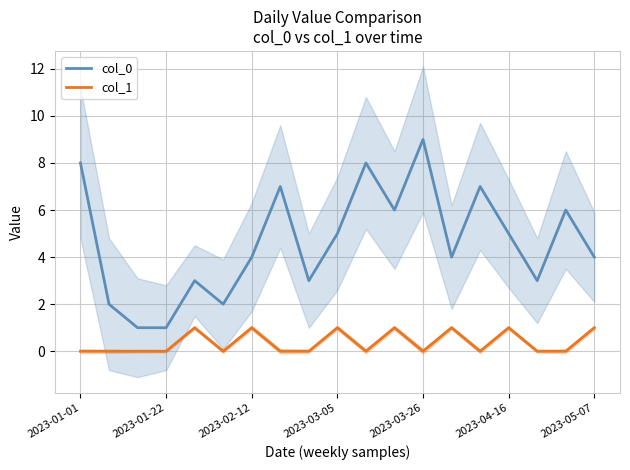

The value of col_1 at 2023-01-22 is 0. True or false?

True